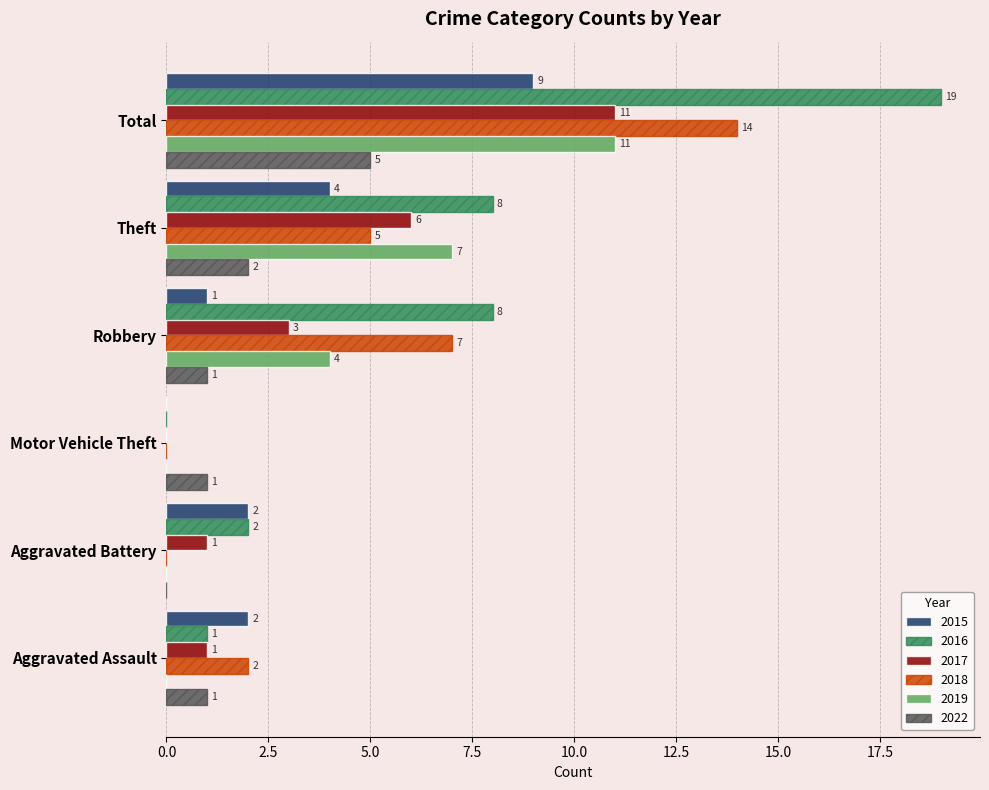

Which category has the highest value in the 2016 series?

Total